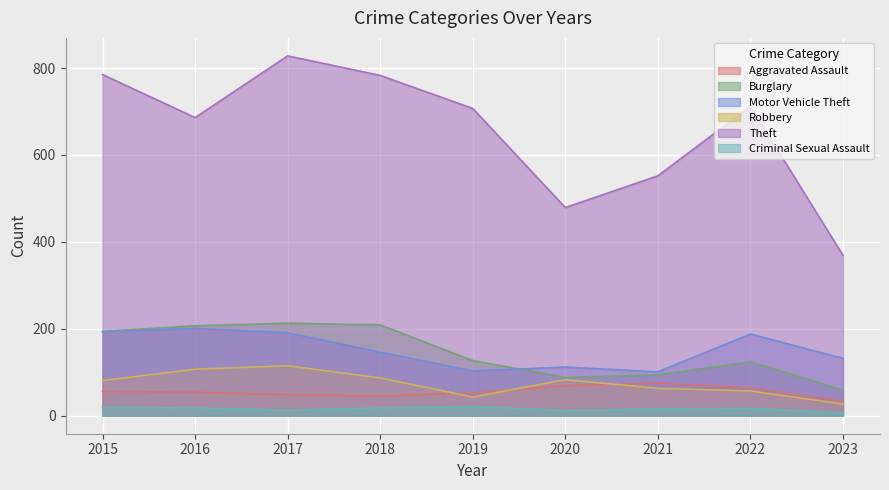

Which category has the lowest value across all series?

2023